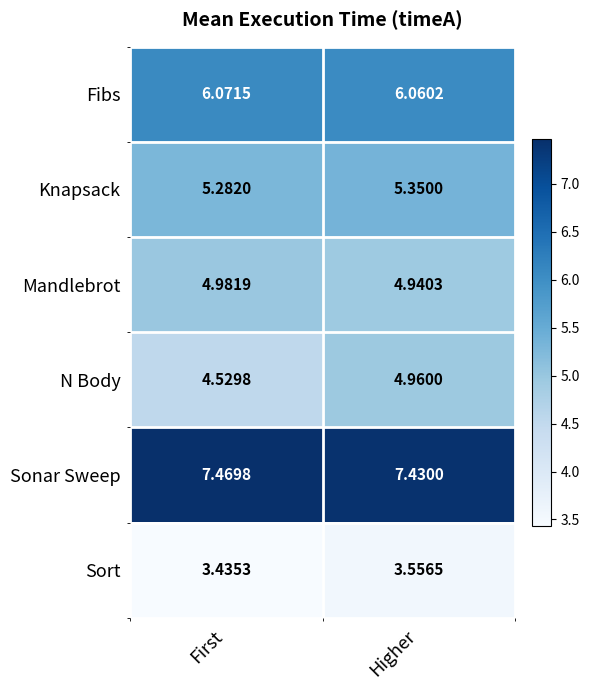

Between First and Higher, which series saw the biggest shift?

N Body